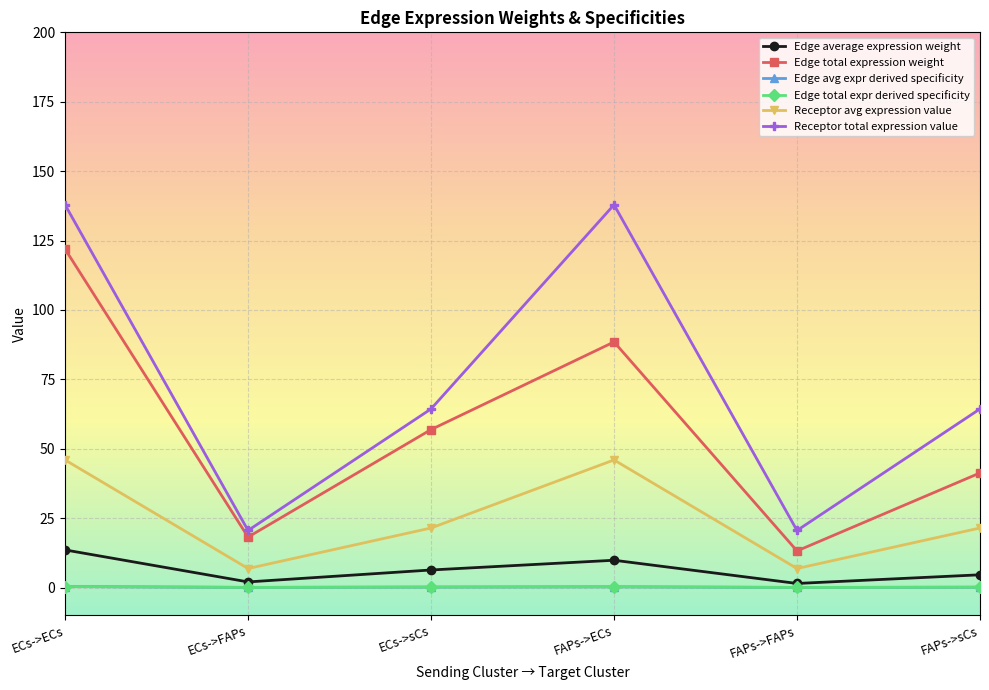

The value of Receptor total expression value at ECs->sCs is 24.8. True or false?

False